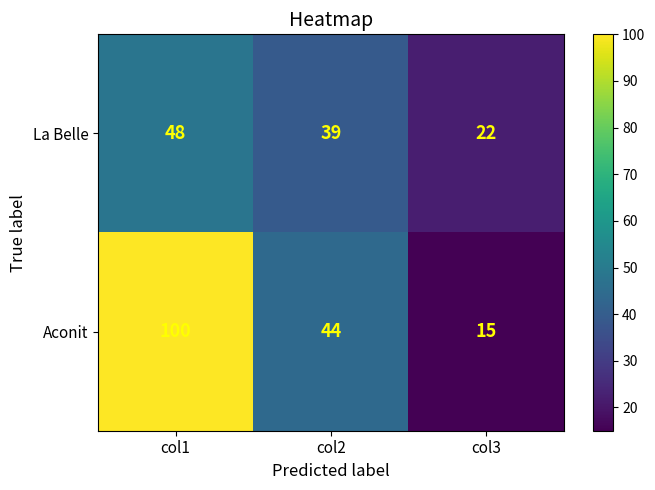

Reading right to left, list all the values displayed in this chart.

La Belle: 22	39	48
Aconit: 15	44	100